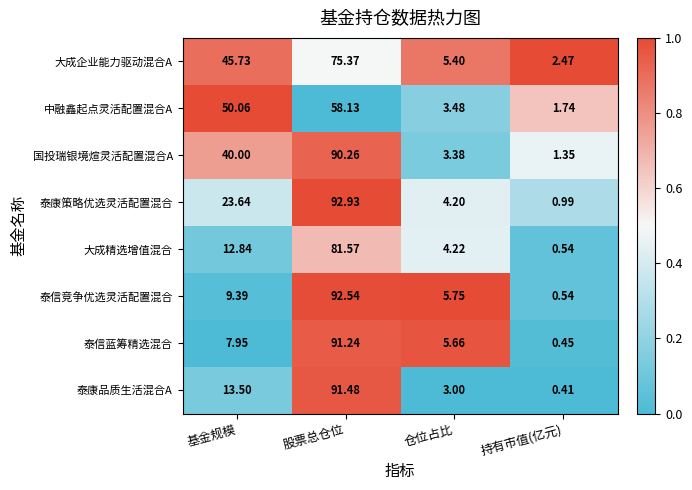

What is the maximum value shown in the chart?

92.9